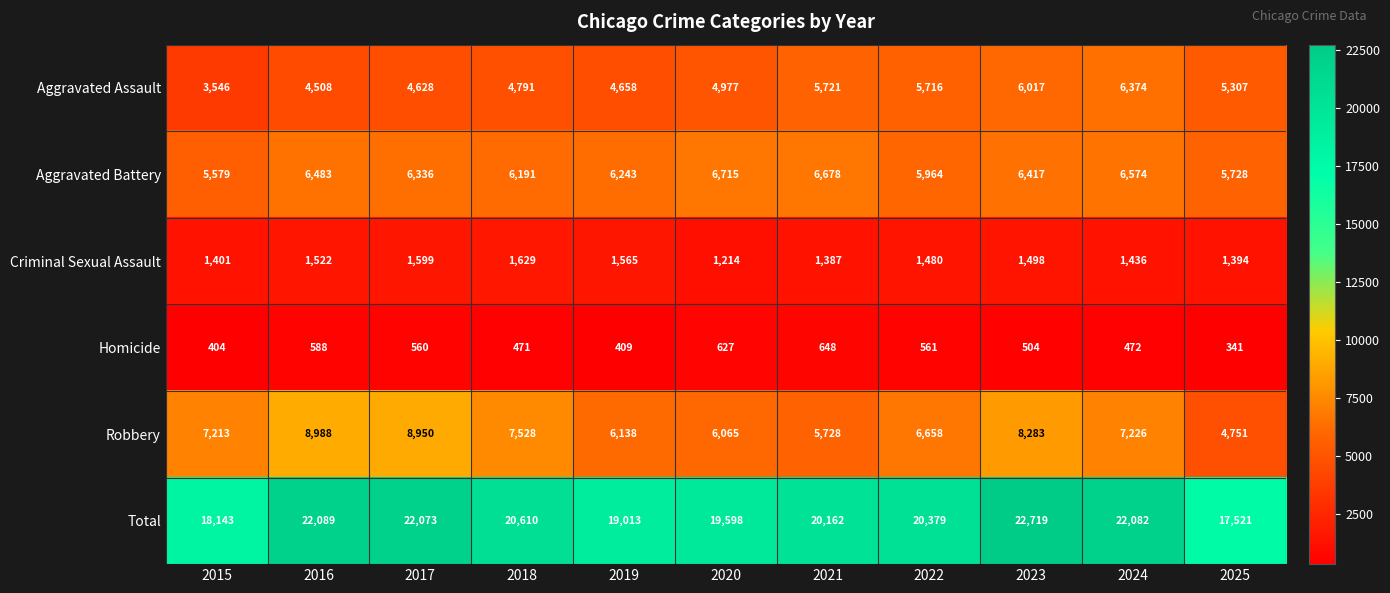

Which category has the lowest value across all series?

2025